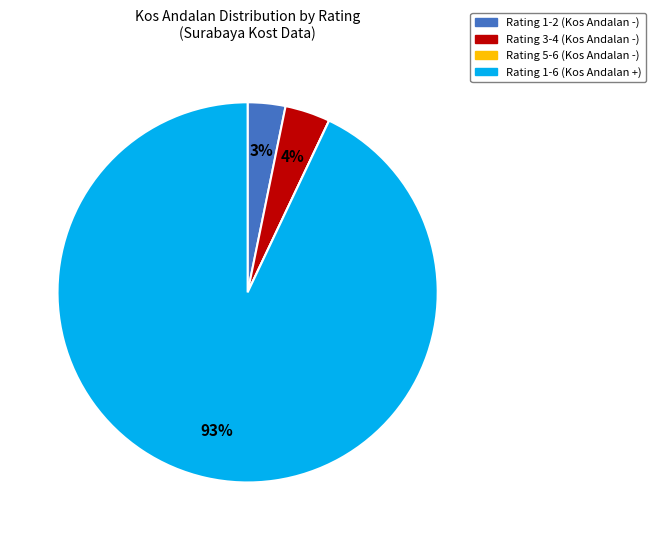

To the nearest percent, what is the average slice percentage?

25%